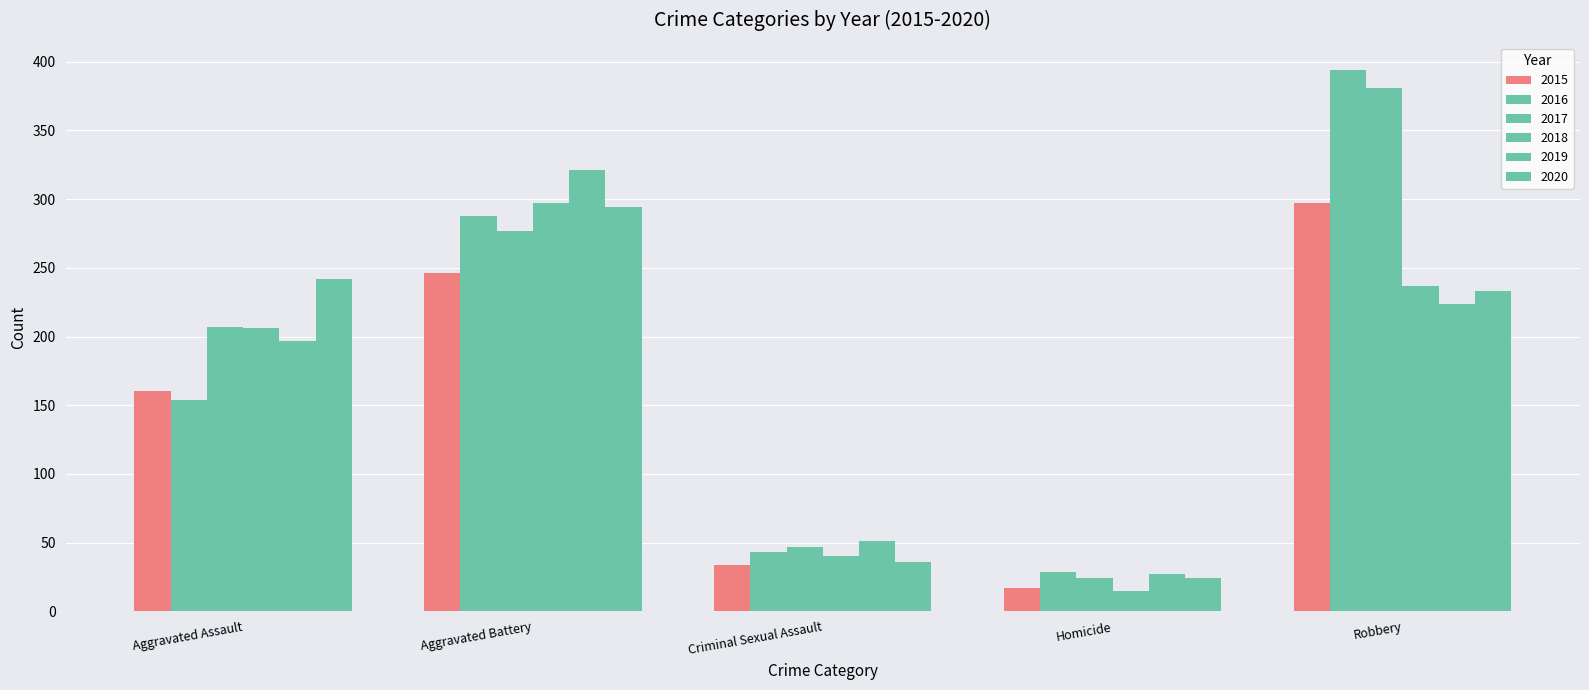

Reading right to left, extract all data points from this chart.

2015: 297	17	34	246	160
2016: 394	29	43	288	154
2017: 381	24	47	277	207
2018: 237	15	40	297	206
2019: 224	27	51	321	197
2020: 233	24	36	294	242